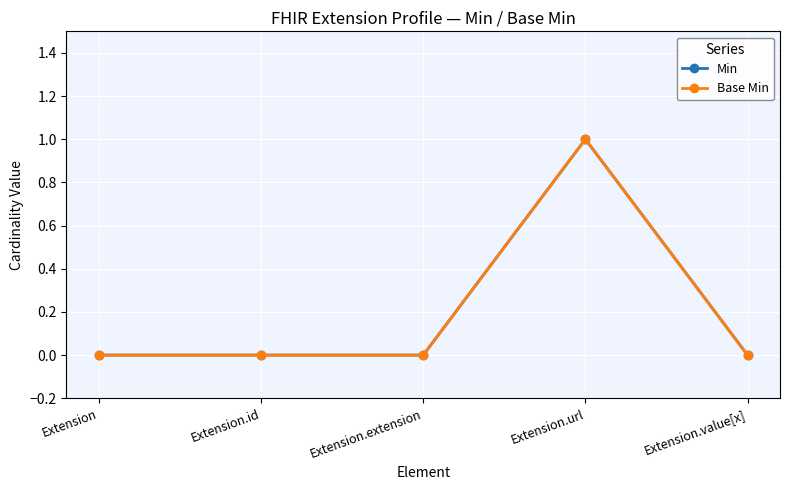

What is the label of the 5th point from the left?

Extension.value[x]